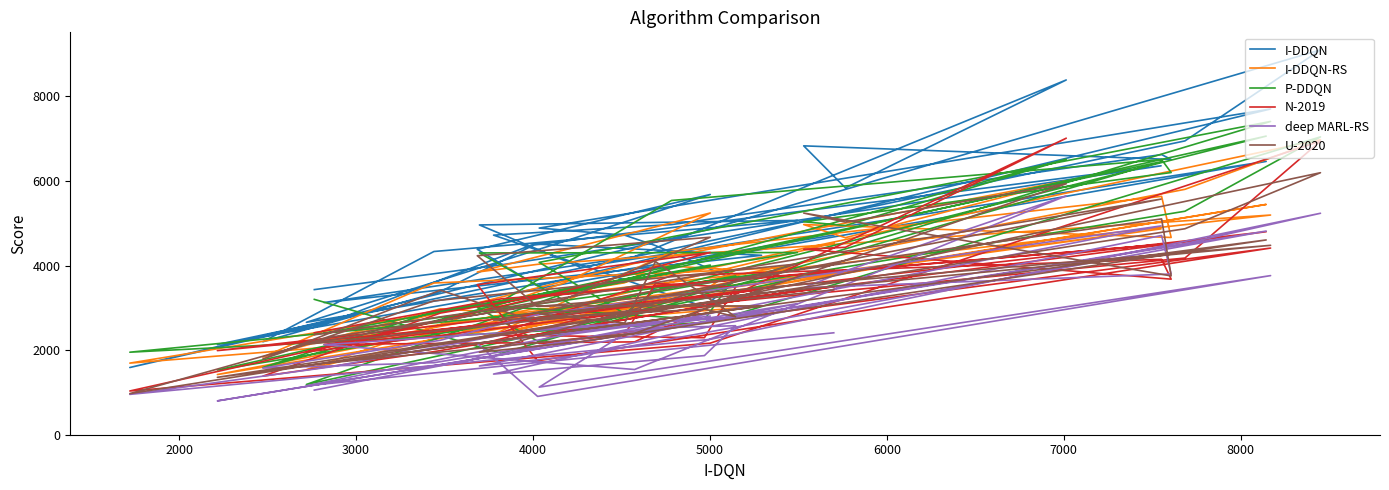

What is the value of the N-2019 point at the 39th from the left?

1956